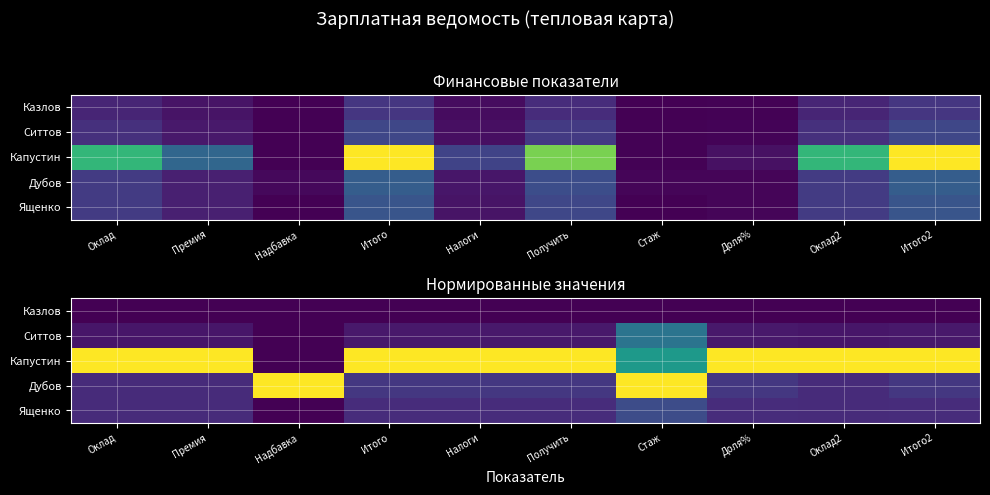

Is the value of Ященко at Оклад2 greater than the value of Ситтов at Оклад2?

Yes